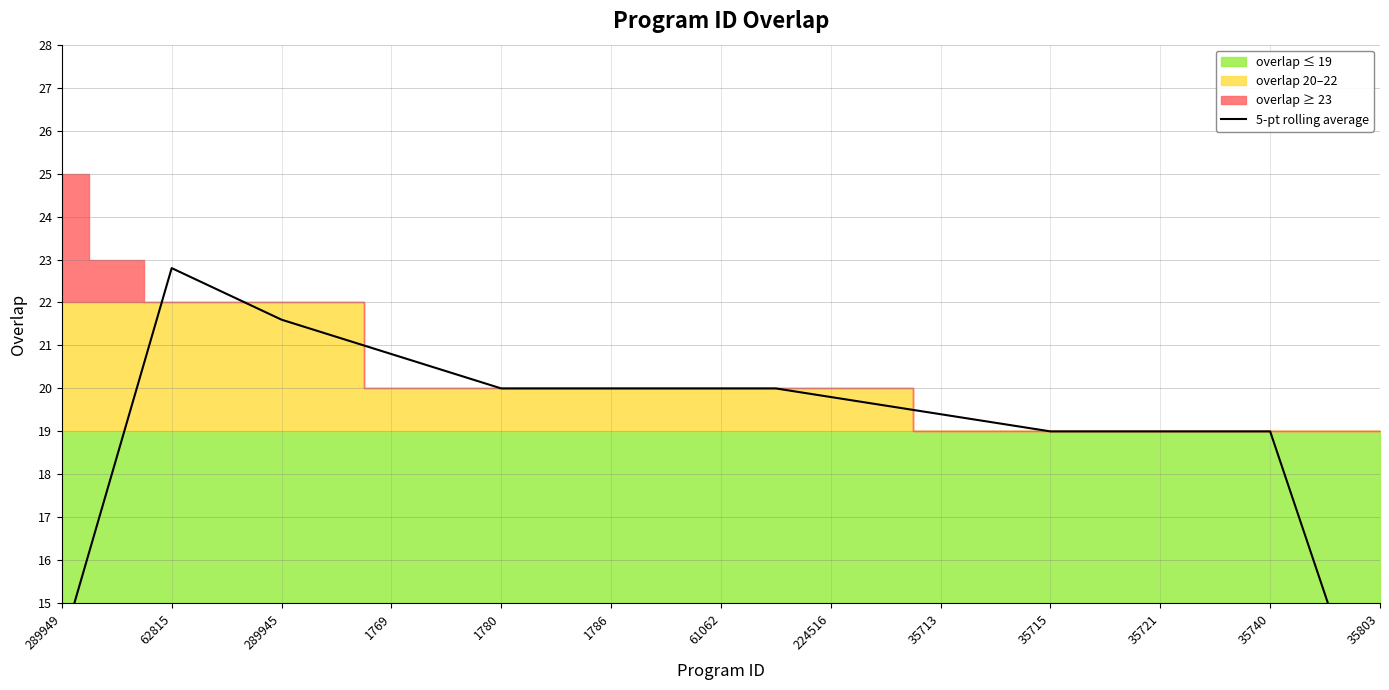

What is the difference between the second highest and second lowest values?

8.2